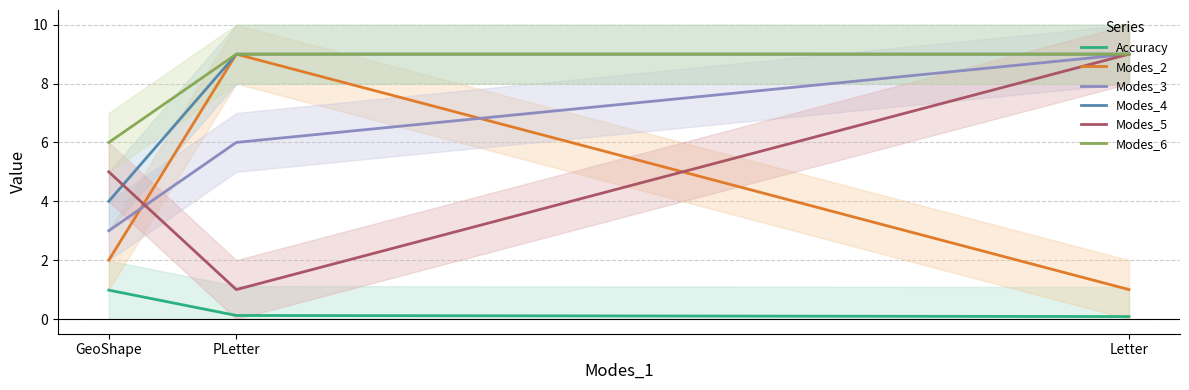

What is the sum of the Modes_4 values at GeoShape and Letter?

13.0